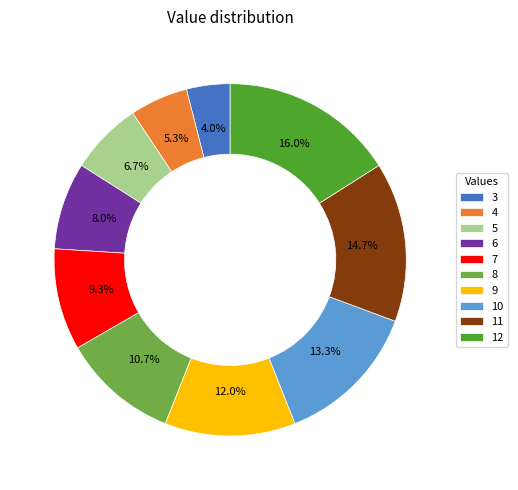

To the nearest percent, what percentage of the pie is 4?

5%